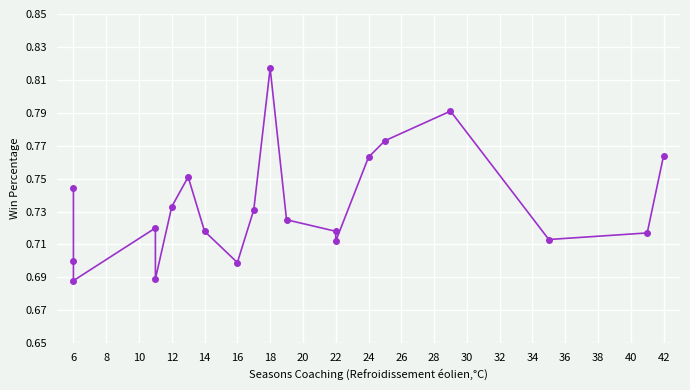

What is the value of the 3rd point from the left?

0.7